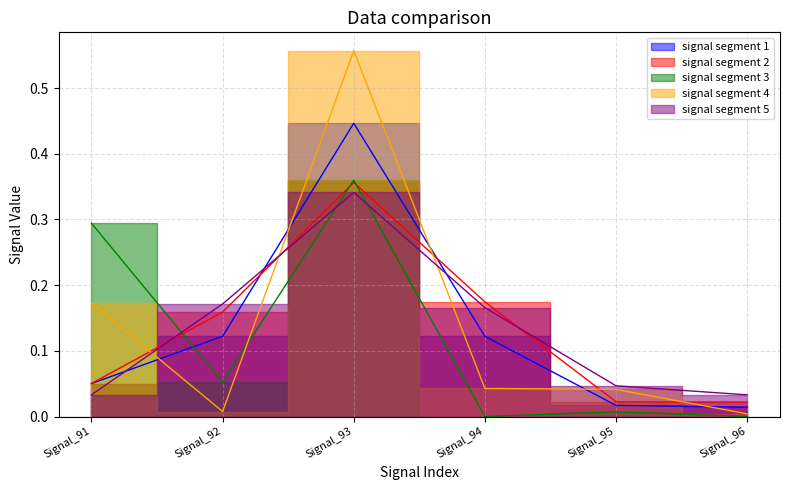

True or false: signal segment 4 and signal segment 3 intersect in this chart.

True